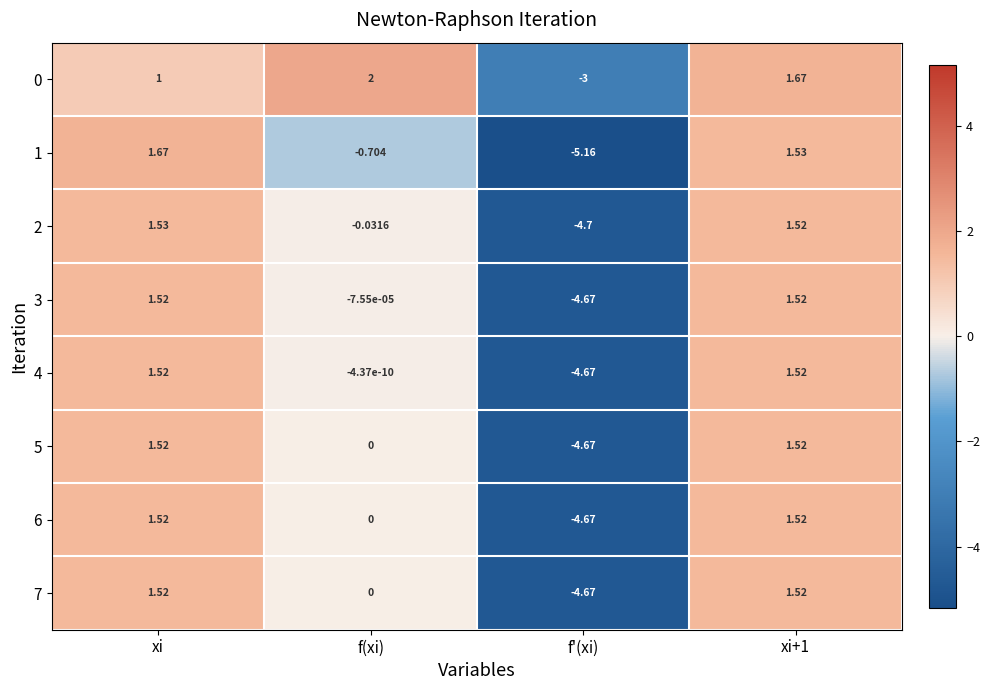

Where does the 4 series first go above 1?

xi